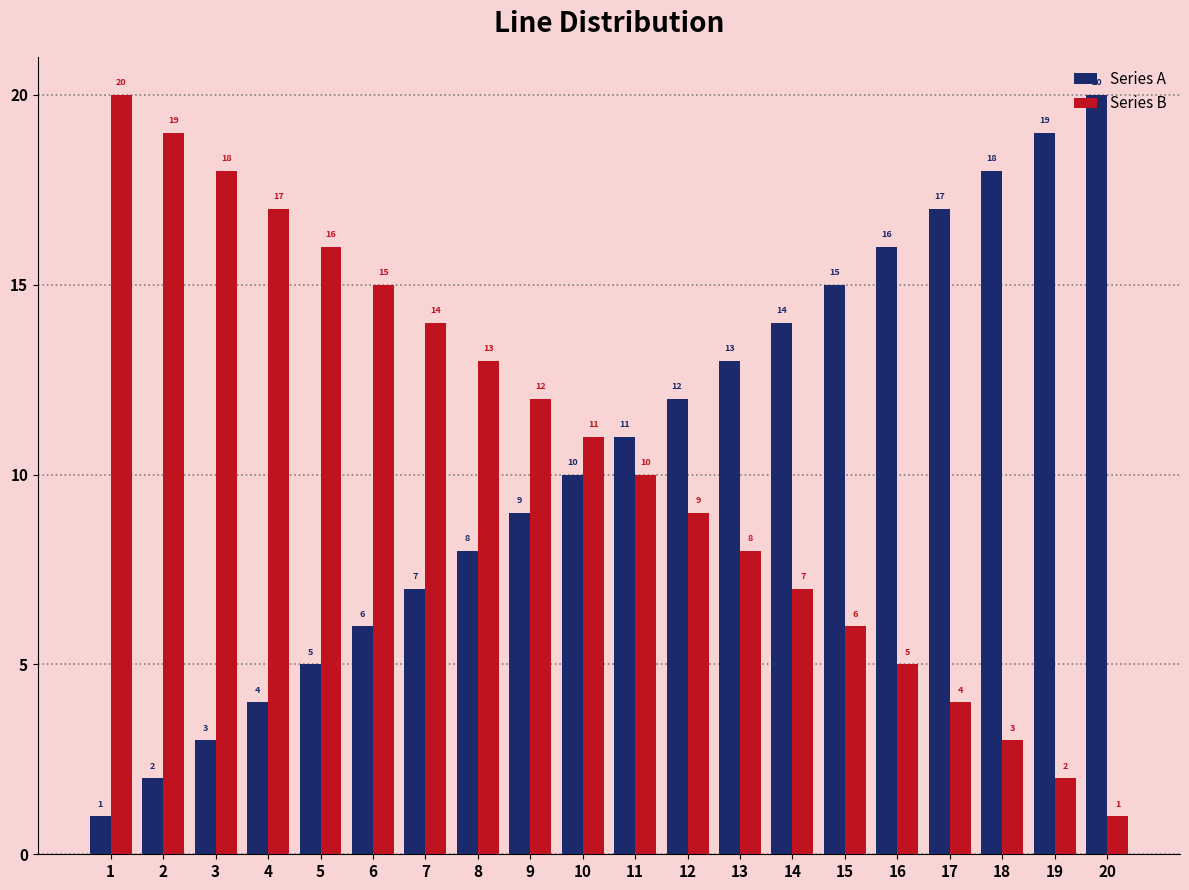

What is the maximum value shown in the chart?

20